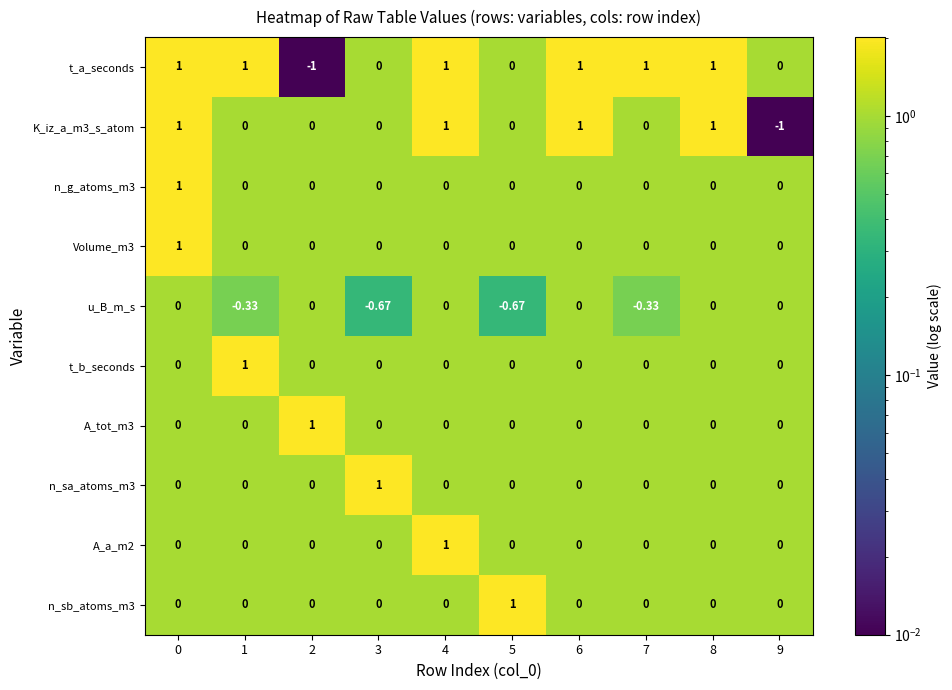

Which series has the largest total across all categories?

t_a_seconds